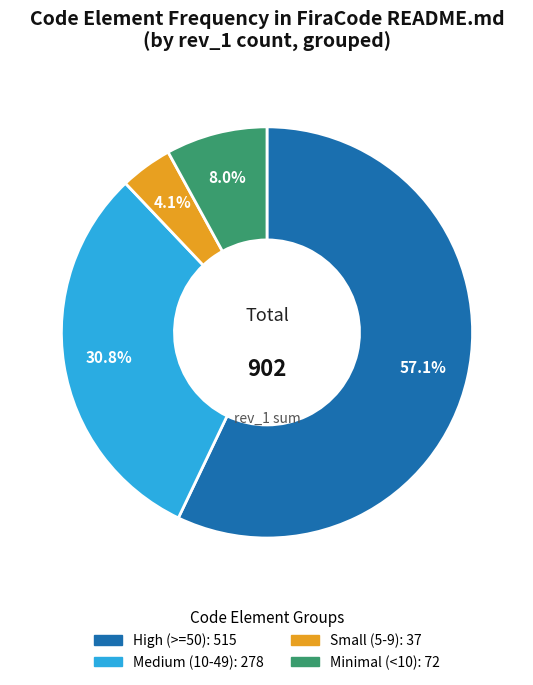

Is there any slice that represents more than half of the pie?

Yes